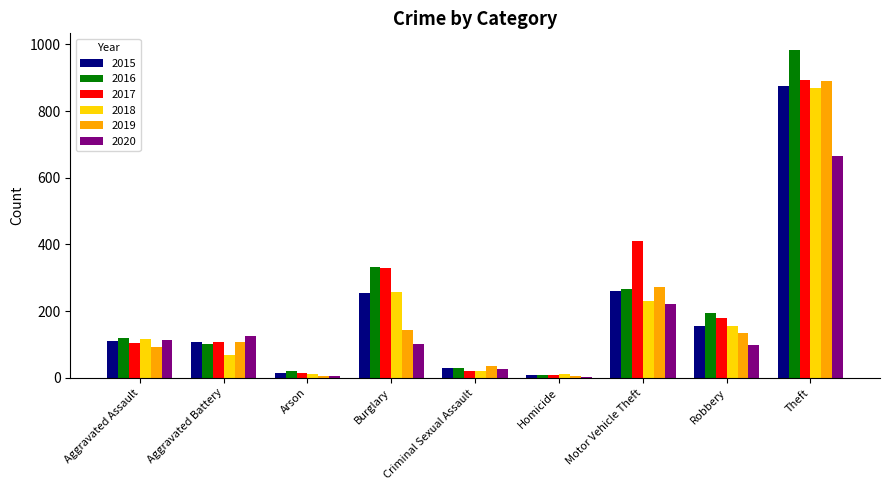

What is the sum of the 2020 values at Motor Vehicle Theft and Theft?

888